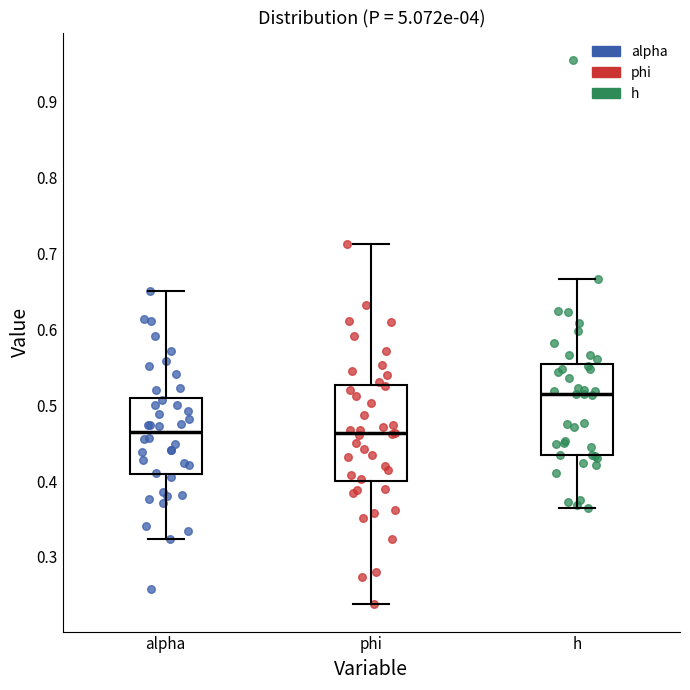

Reading left to right, transcribe this box plot: for each box, give where its median line is, the range the box spans, and where its two whiskers end, as read against the y-axis. The values are not printed on the chart, so give them approximately, as read against the axis.

alpha: median 0.46, box 0.41 to 0.51, whiskers 0.32 to 0.65
phi: median 0.46, box 0.40 to 0.53, whiskers 0.24 to 0.71
h: median 0.51, box 0.43 to 0.55, whiskers 0.36 to 0.67